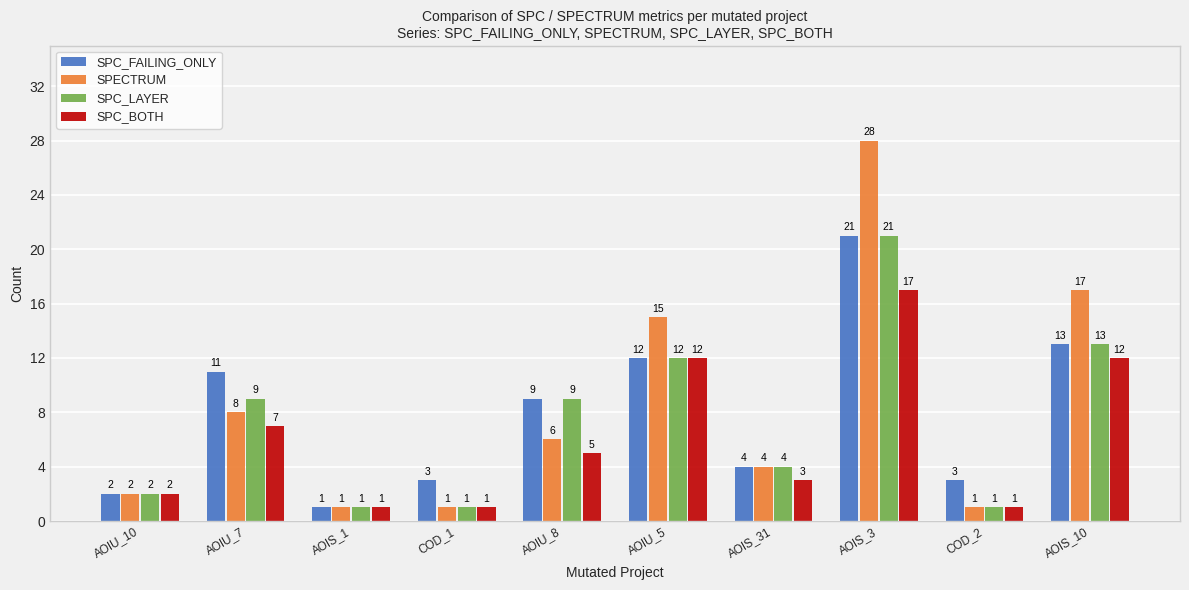

Which label corresponds to the largest value in the chart?

AOIS_3